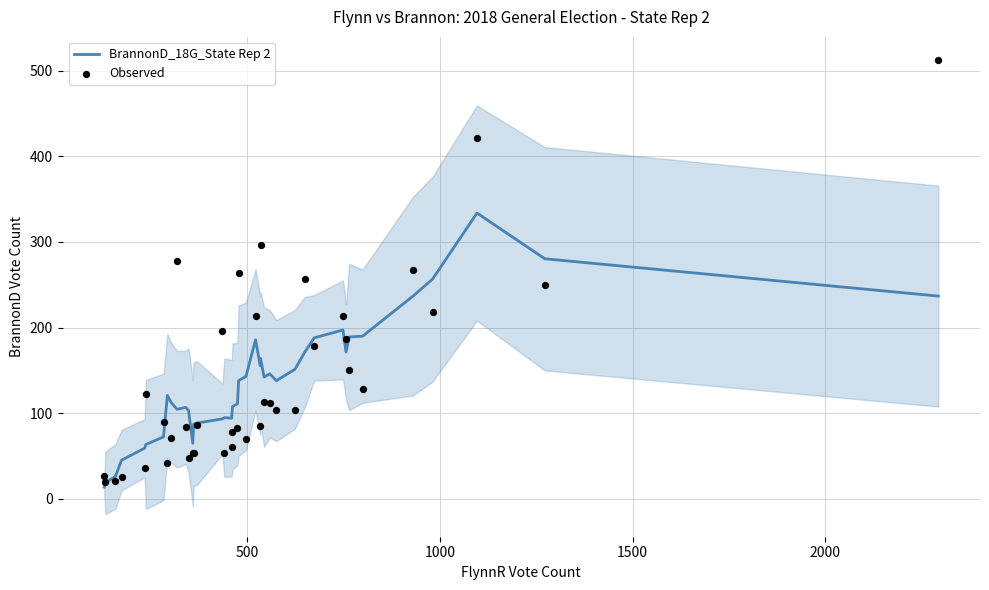

What is the highest value of the BrannonD_18G_State Rep 2 series?

333.8